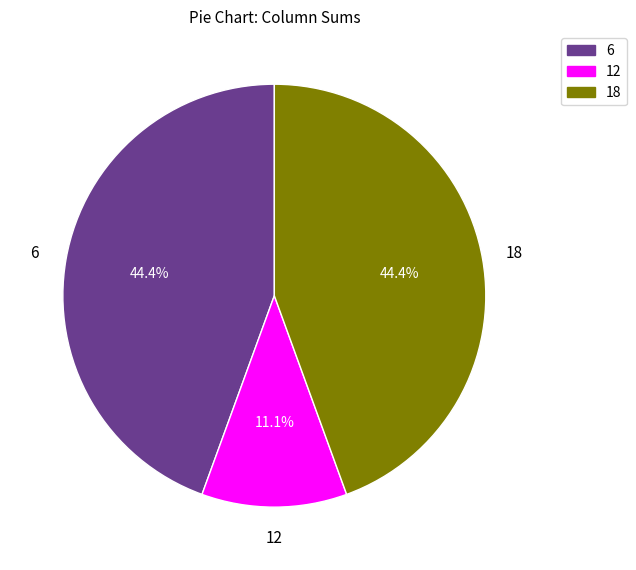

Is there any slice that represents more than half of the pie?

No